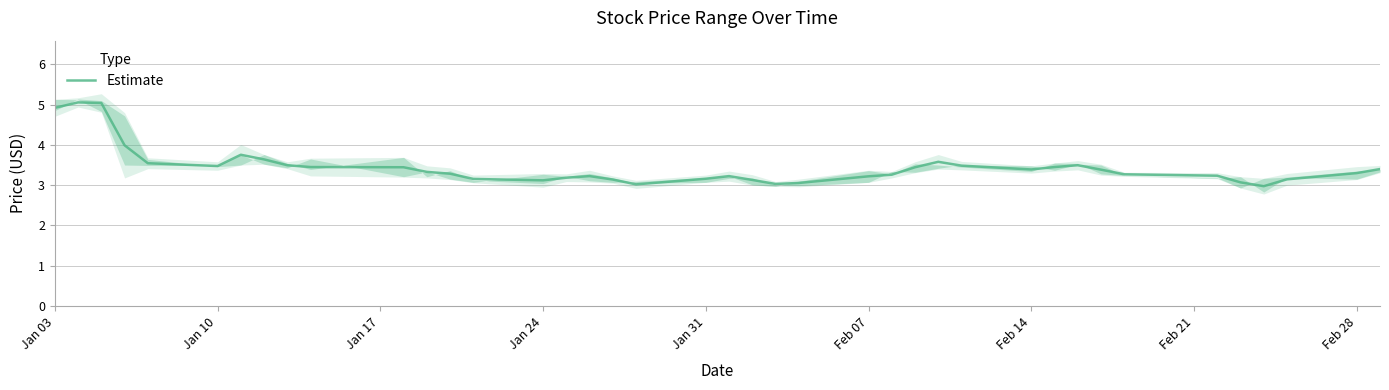

What is the difference between the second highest and minimum values?

2.1